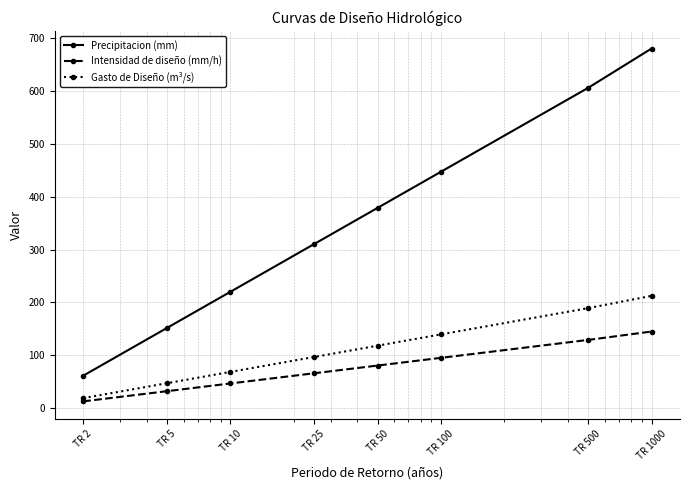

At how many categories does at least one series exceed 661?

1